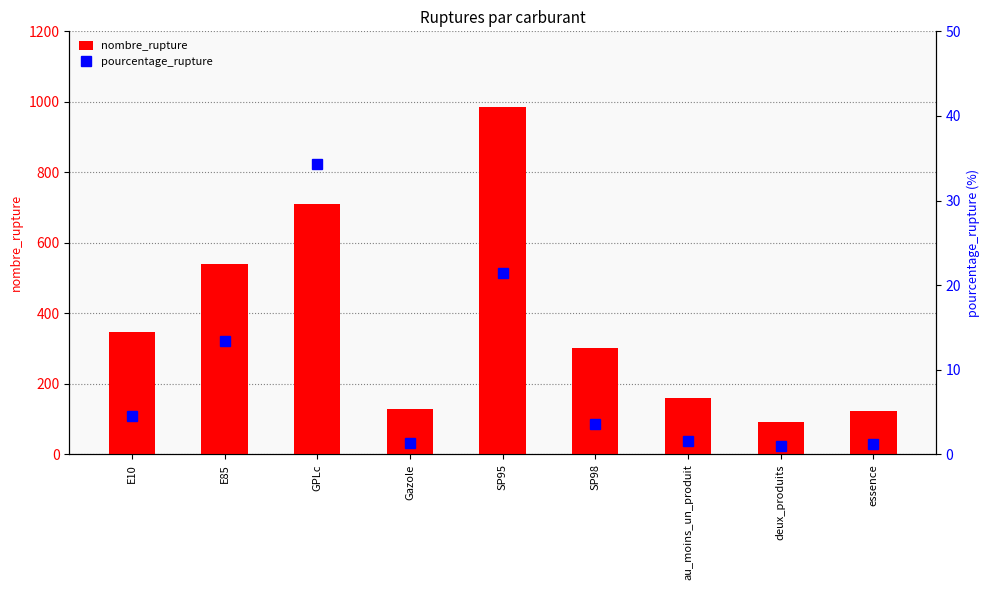

What are all the series names shown in the legend?

nombre_rupture, pourcentage_rupture